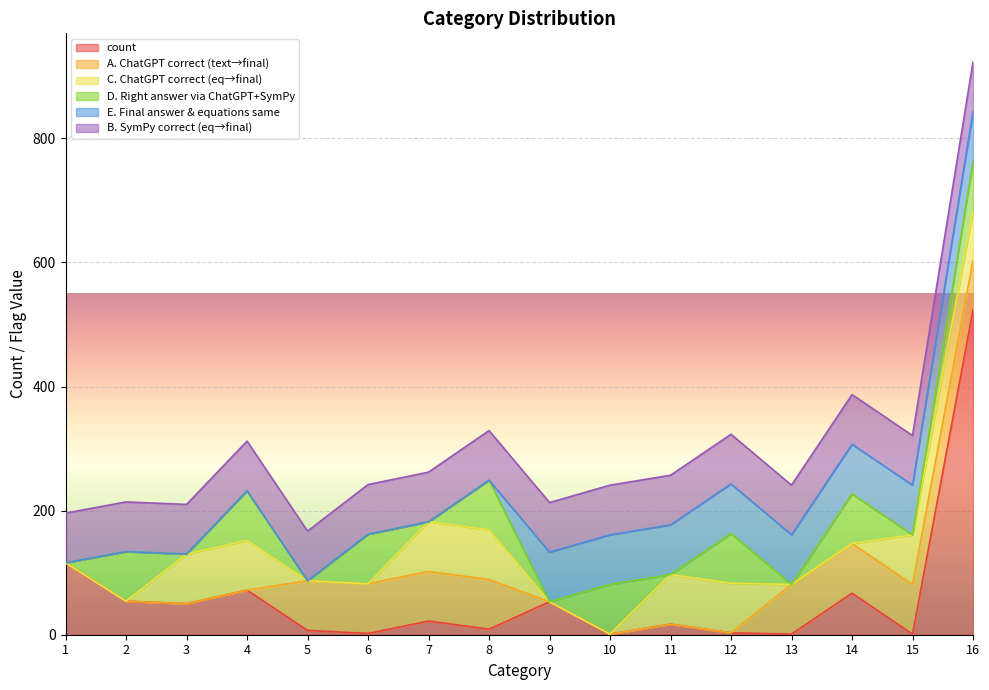

Count the number of categories in the chart.

16